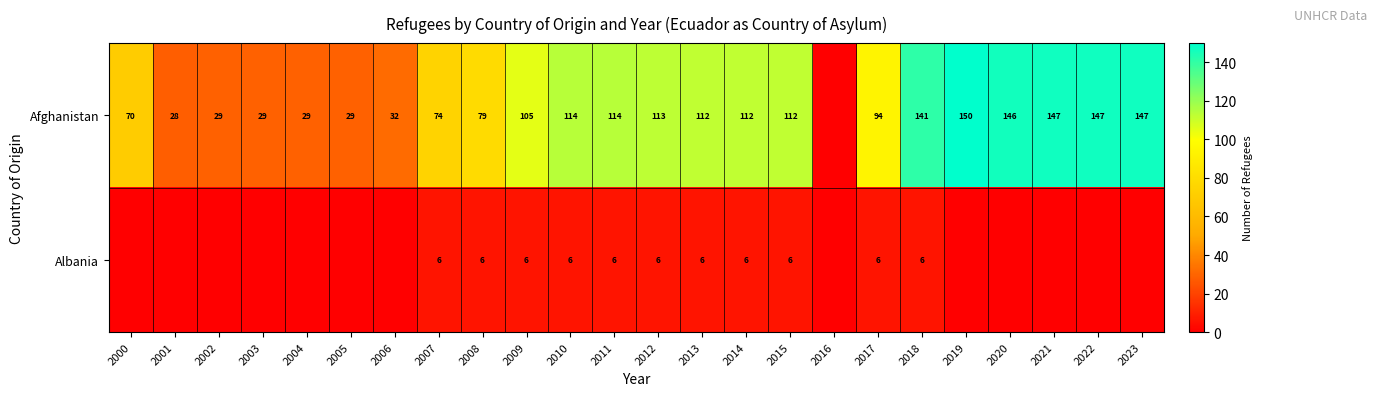

What is the sum of the Afghanistan values at 2007 and 2018?

215